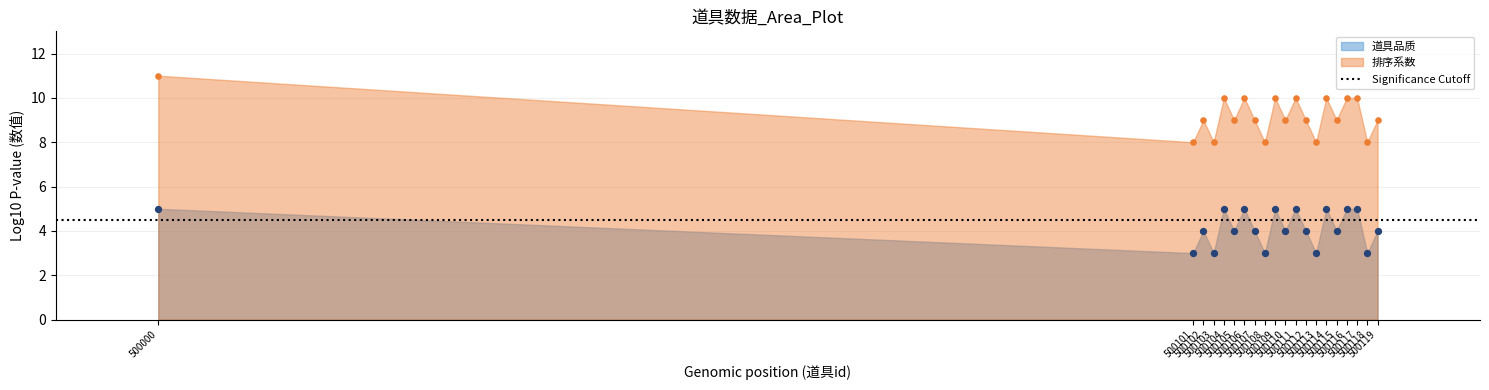

Is the value of 道具品质 at 500103 greater than the value of 排序系数 at 500102?

No